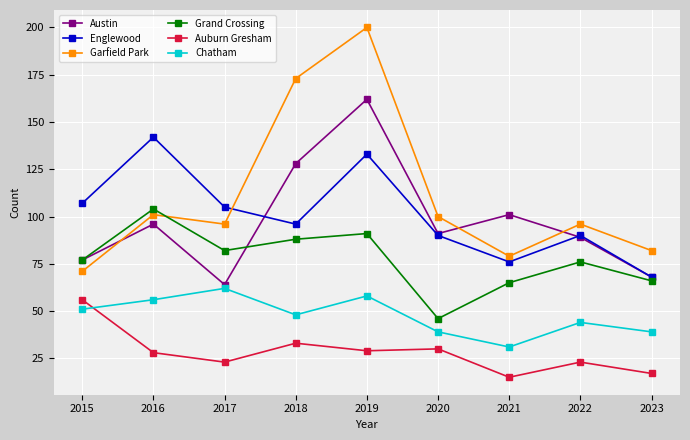

What is the spread (max minus min) of values at 2022?

73